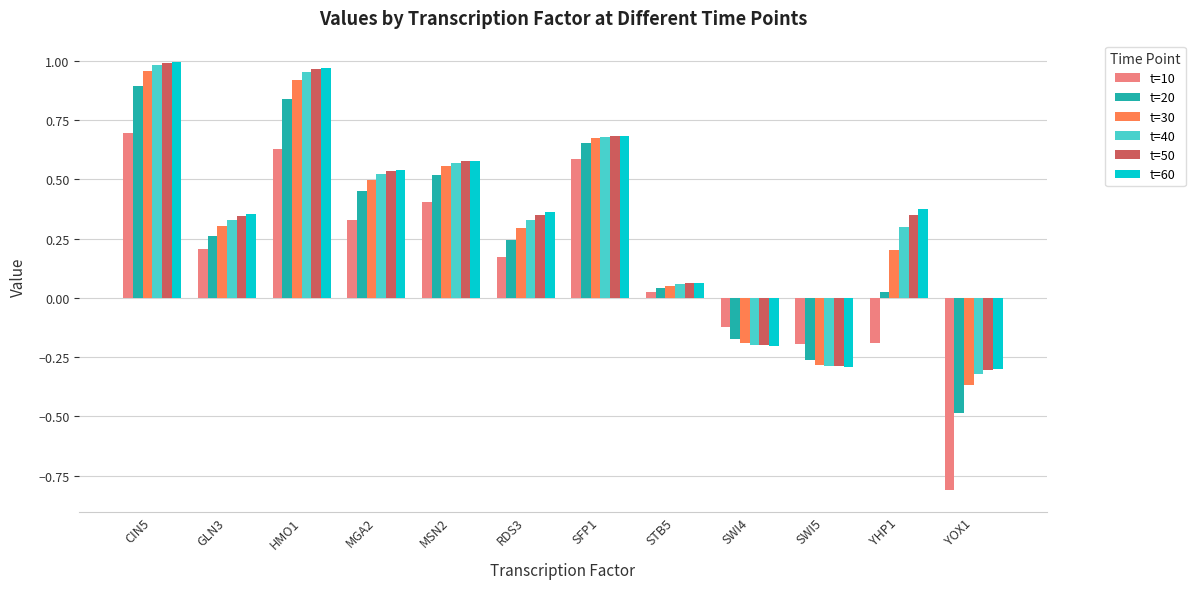

Which category has the lowest value across all series?

YOX1